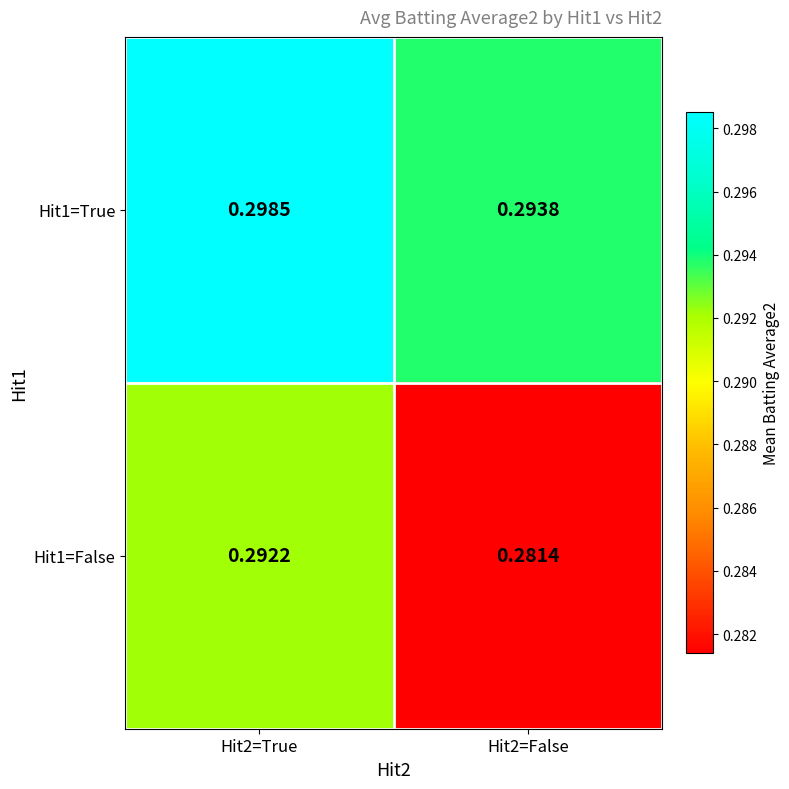

Is the value of Hit1=True at Hit2=True greater than the value of Hit1=False at Hit2=False?

Yes